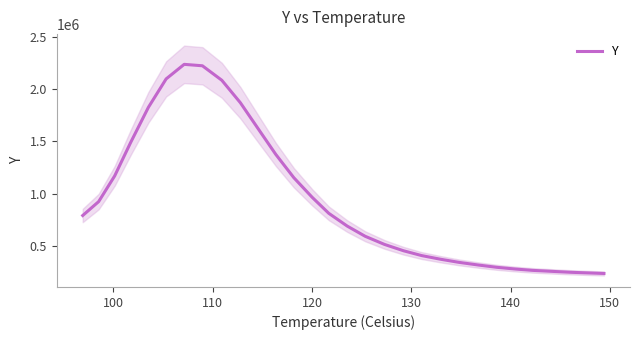

What is the highest value of the Y series?

2235788.0